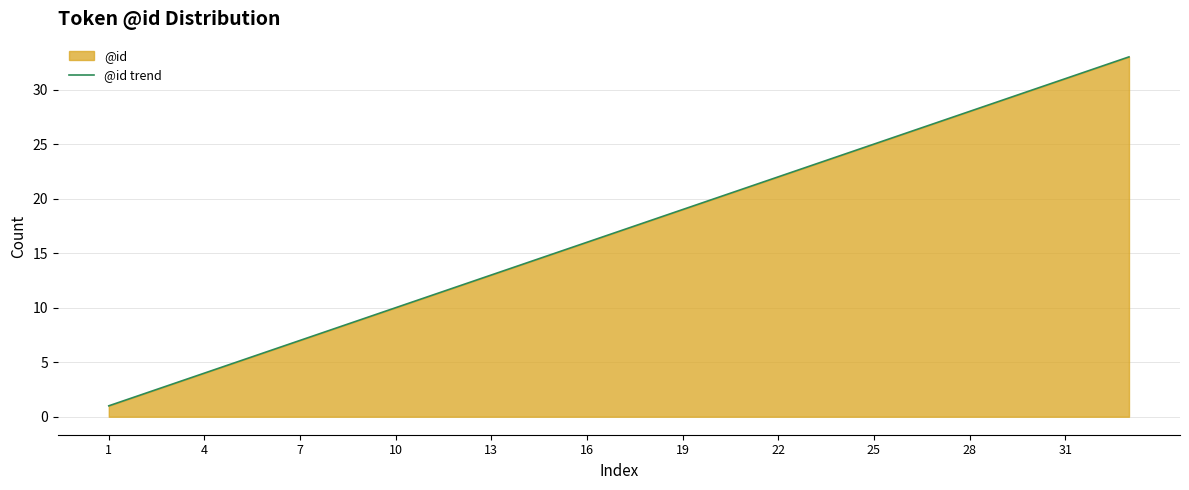

How many lines are shown in the chart?

1